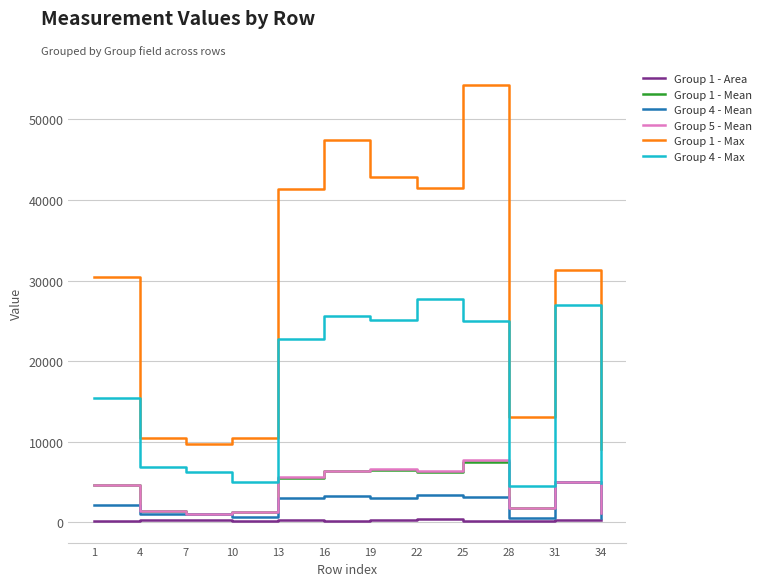

What is the greatest value displayed?

54280.0